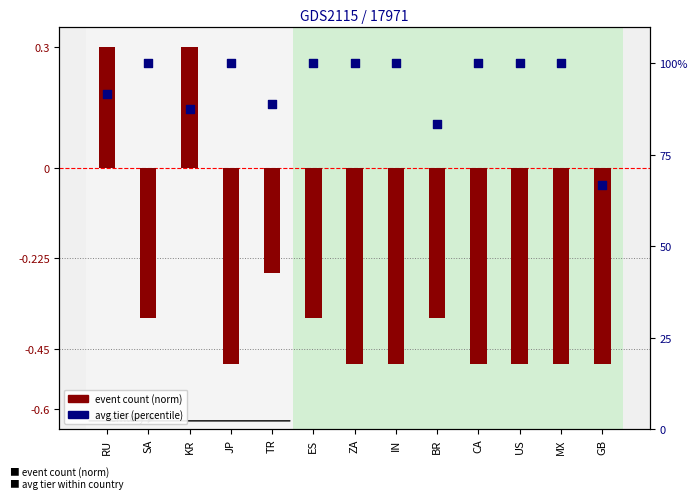

What is the change in value from RU to KR?

-4.2